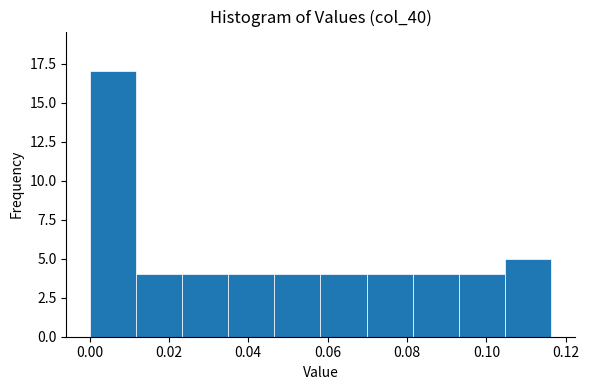

What is the height of the bar covering 0.058 to 0.070 on the x-axis? Neither the bar edges nor the heights are printed on the chart, so give them approximately, as read against the axes.

4